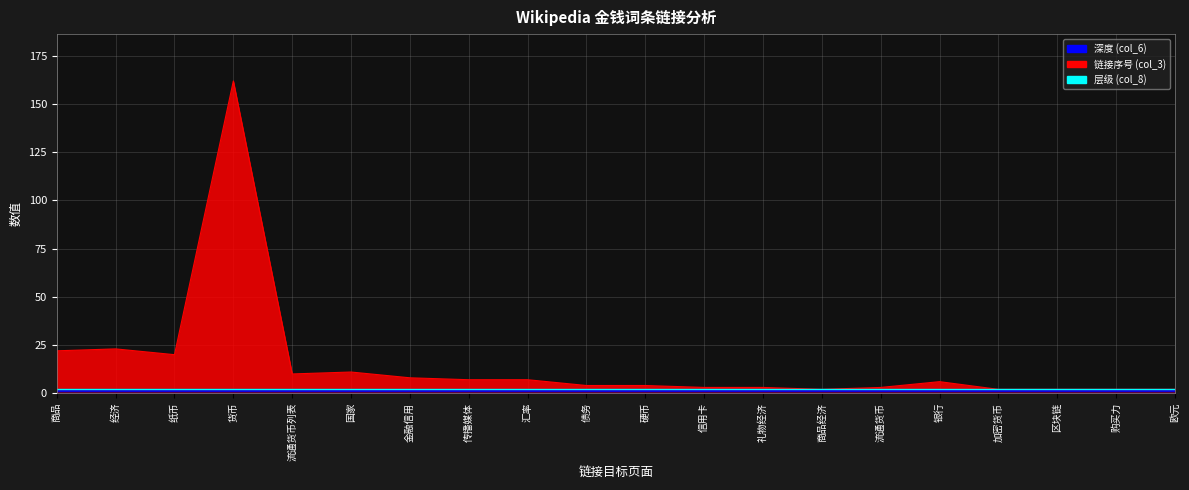

True or false: 层级 (col_8) and 深度 (col_6) intersect in this chart.

False